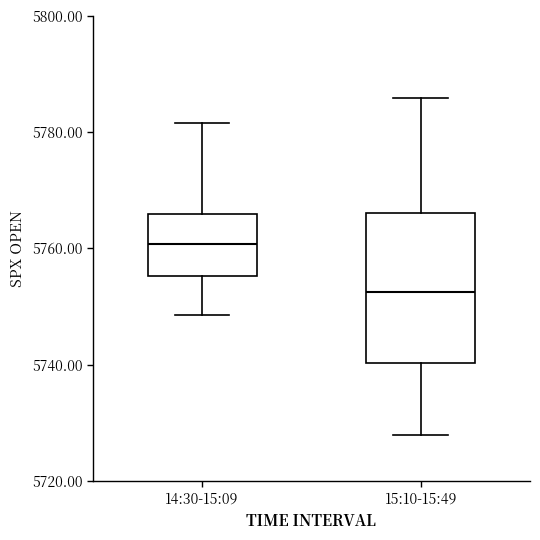

Reading left to right, read every box against the y-axis: the position of its median line, the range the box covers, and the ends of its whiskers. The values are not printed on the chart, so give them approximately, as read against the axis.

14:30-15:09: median 5760, box 5756 to 5766, whiskers 5748 to 5782
15:10-15:49: median 5752, box 5740 to 5766, whiskers 5728 to 5786